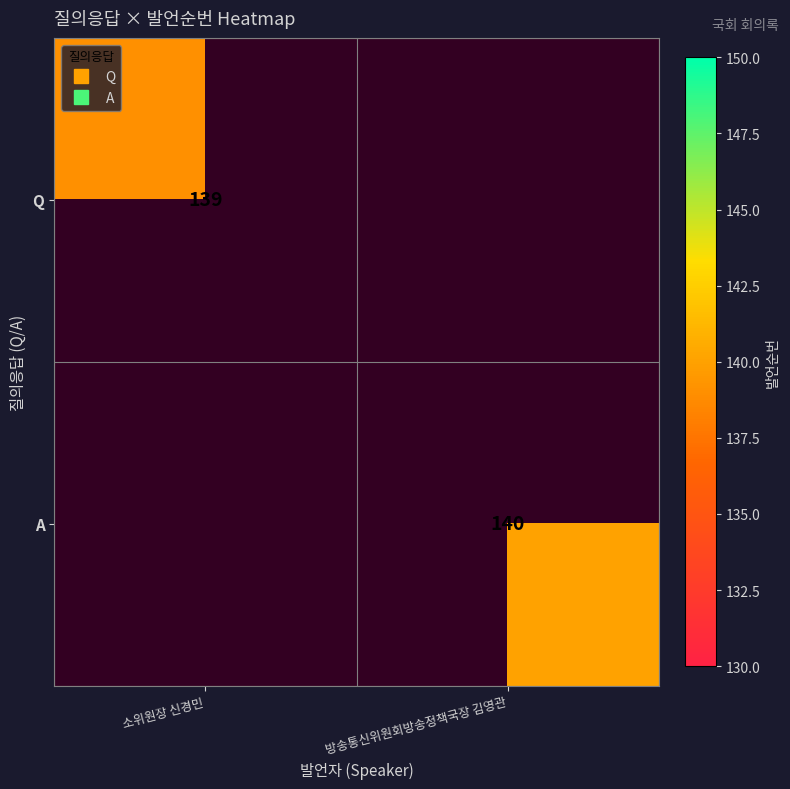

Read the A value at 방송통신위원회방송정책국장 김영관.

140.0